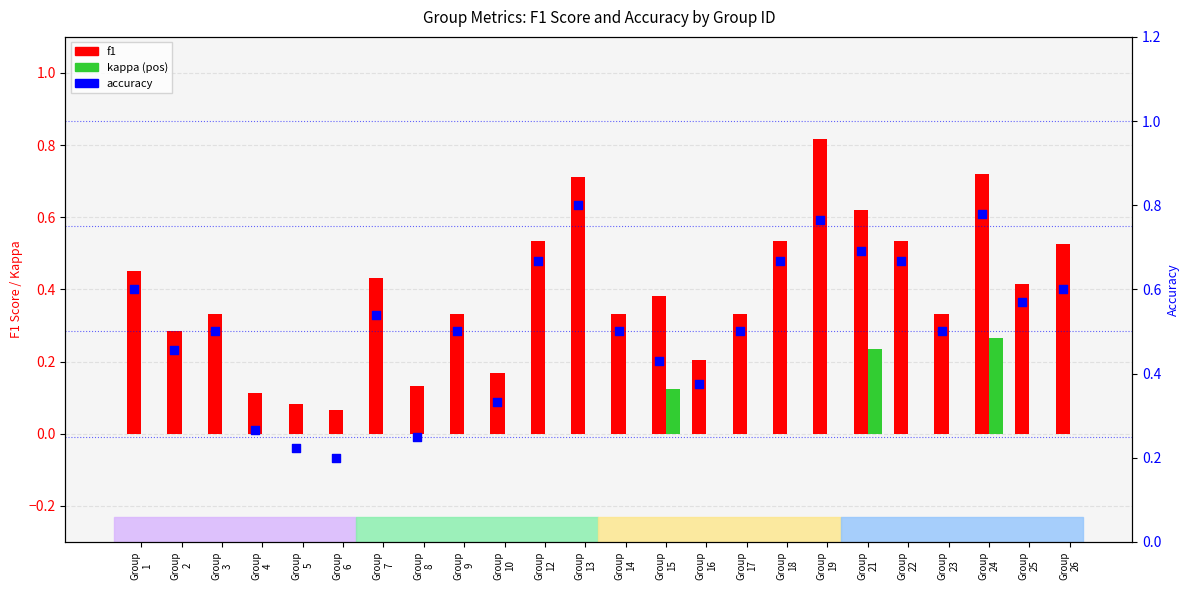

Which series has the largest total across all categories?

accuracy